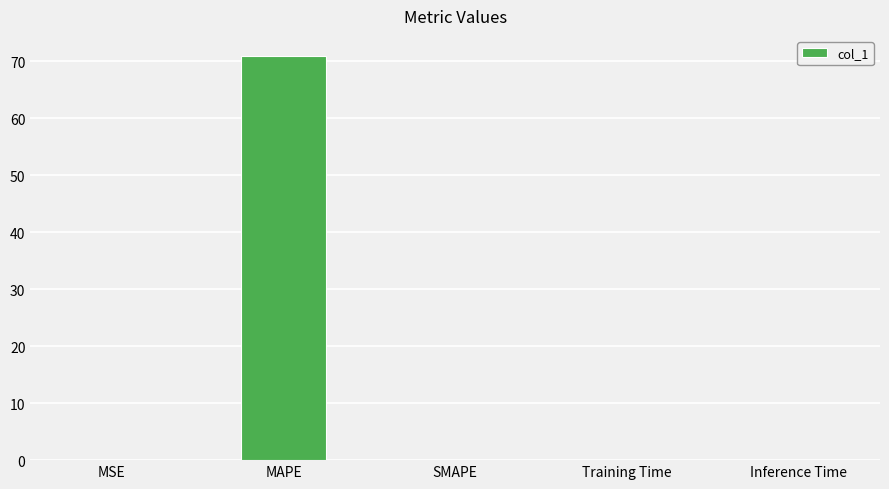

What is the change in value from MAPE to Training Time?

-70.9